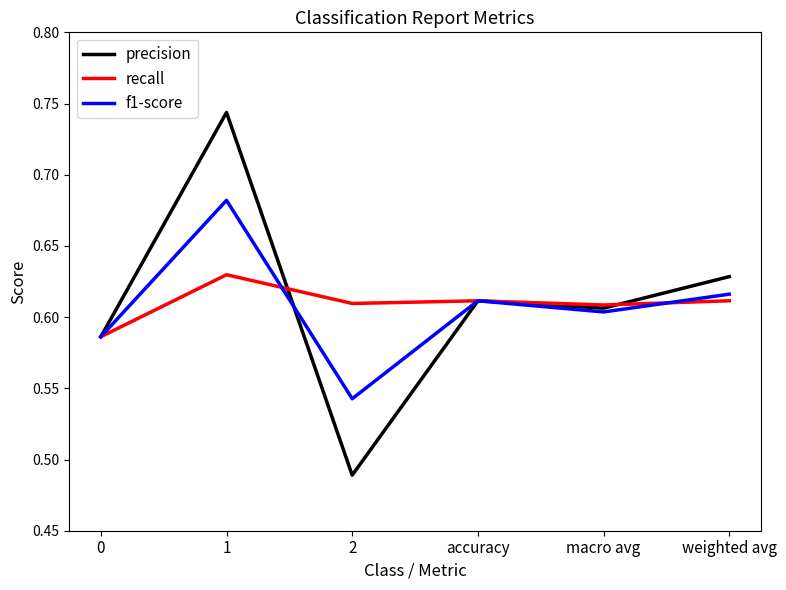

Is the value of precision at 1 greater than the value of recall at 2?

Yes